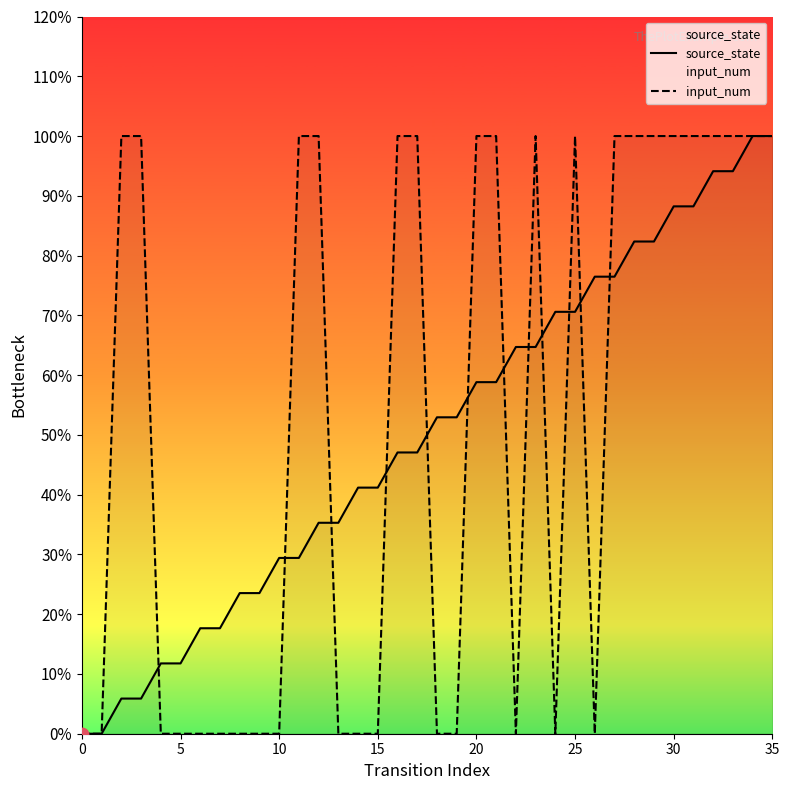

At how many categories does at least one series exceed 0?

34